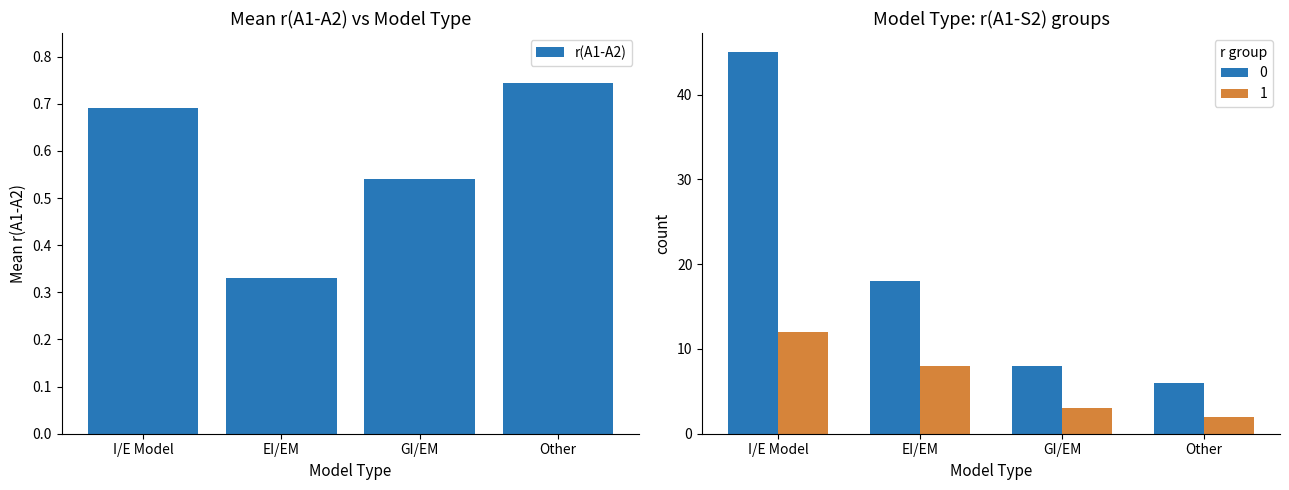

What is the average value?

0.6